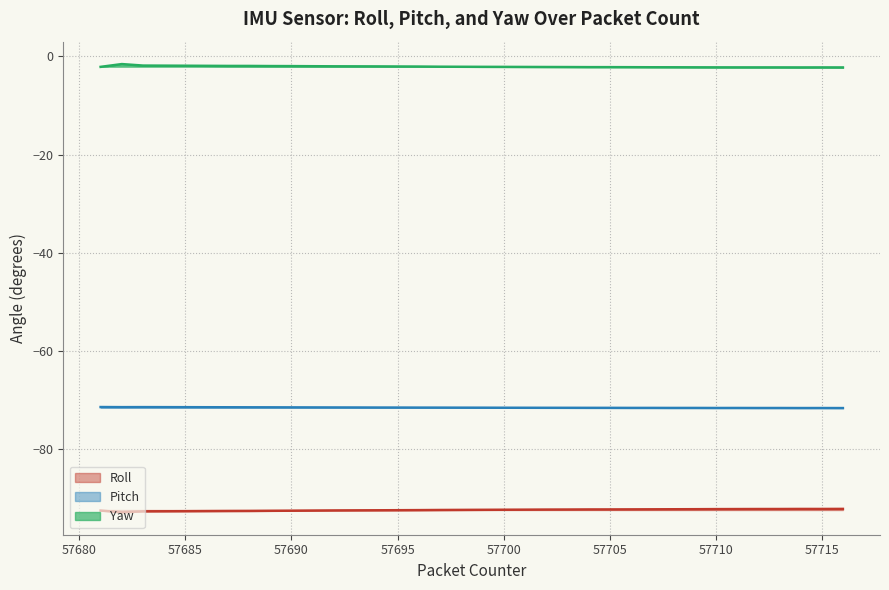

What is the difference between the maximum and minimum values in the Yaw series?

0.7